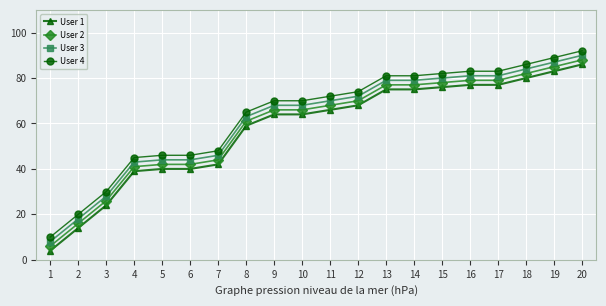

At which label does User 1 reach its minimum?

1